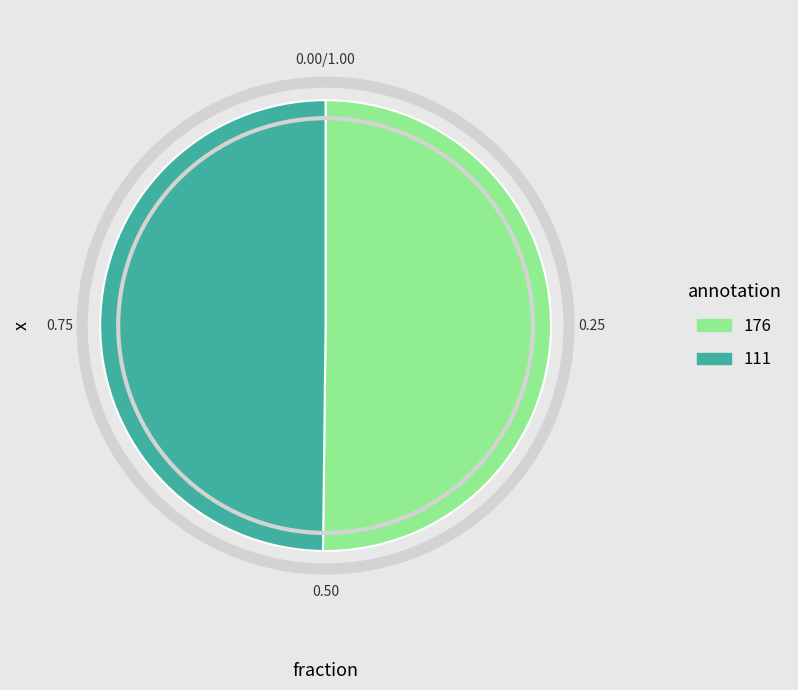

Combined, do 176 and 111 account for over 50%?

Yes